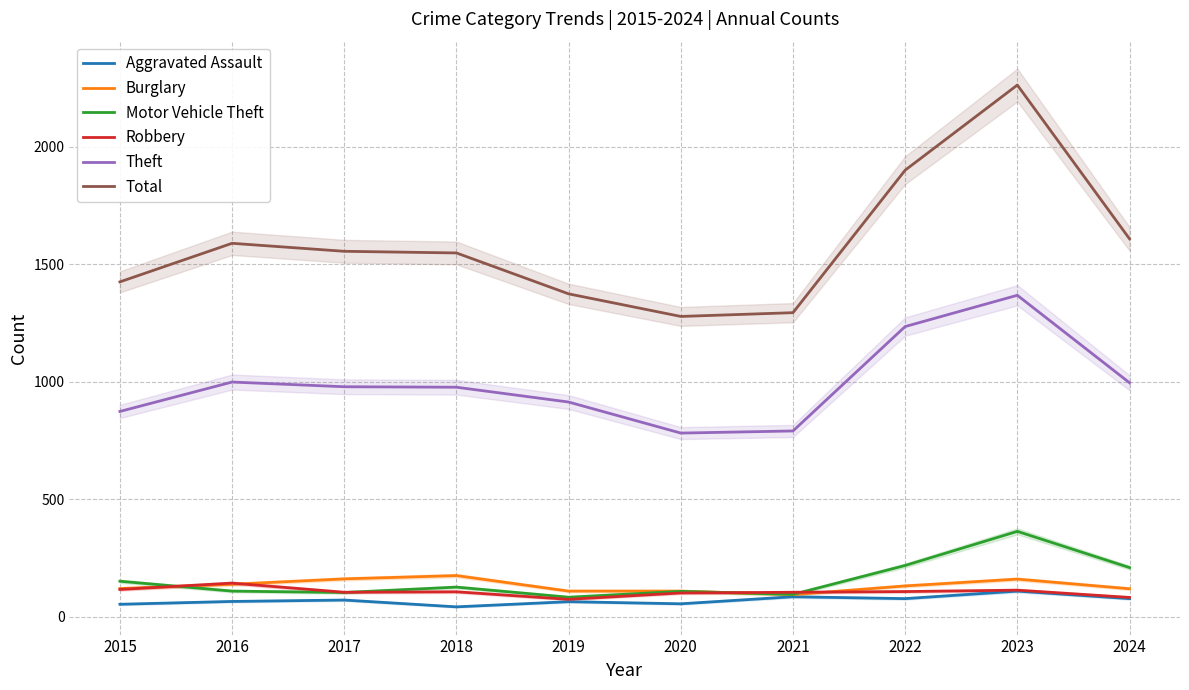

True or false: Aggravated Assault and Theft intersect in this chart.

False